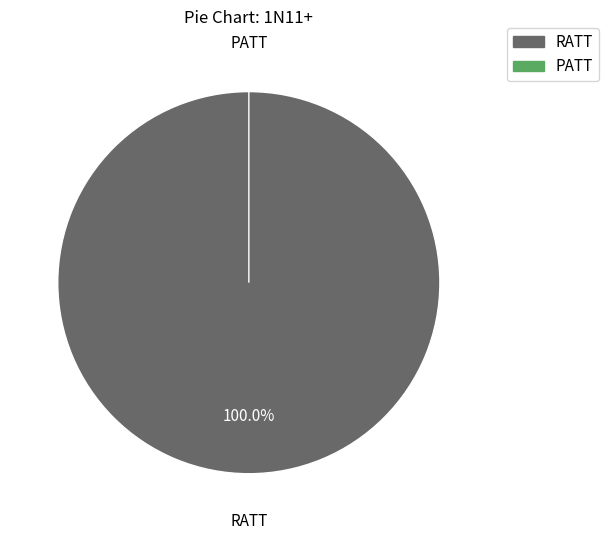

To the nearest percent, what percentage of the pie is RATT?

100%